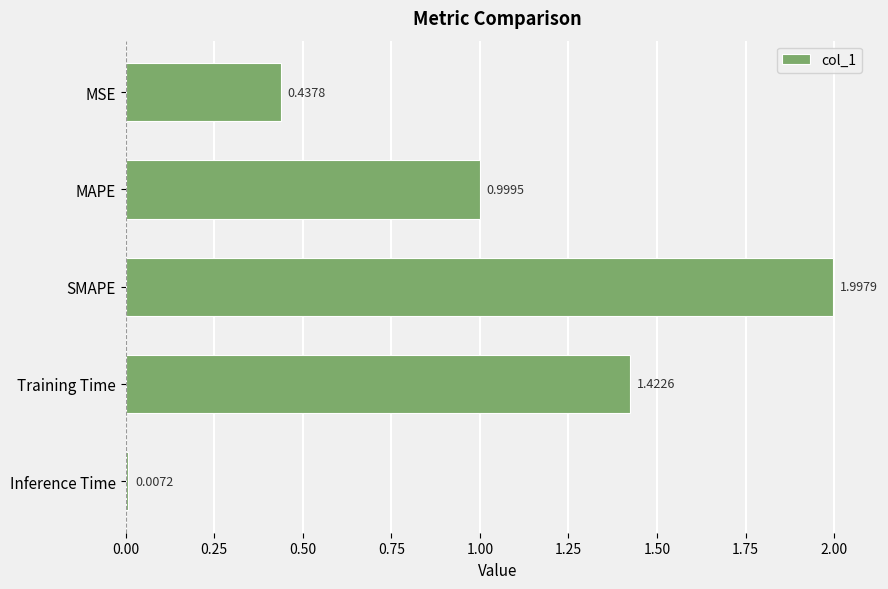

What is the sum of all values?

4.9